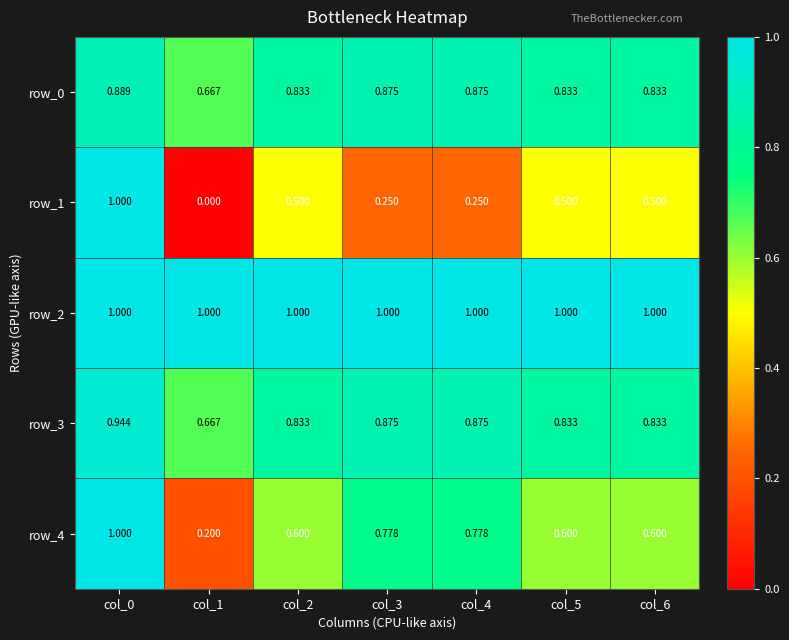

What is the total value across all series at col_5?

3.8